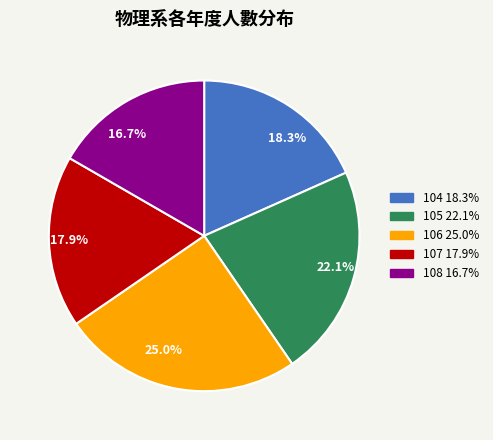

Approximately how many times larger is the value at 17.9% compared to 25.0%?

0.7